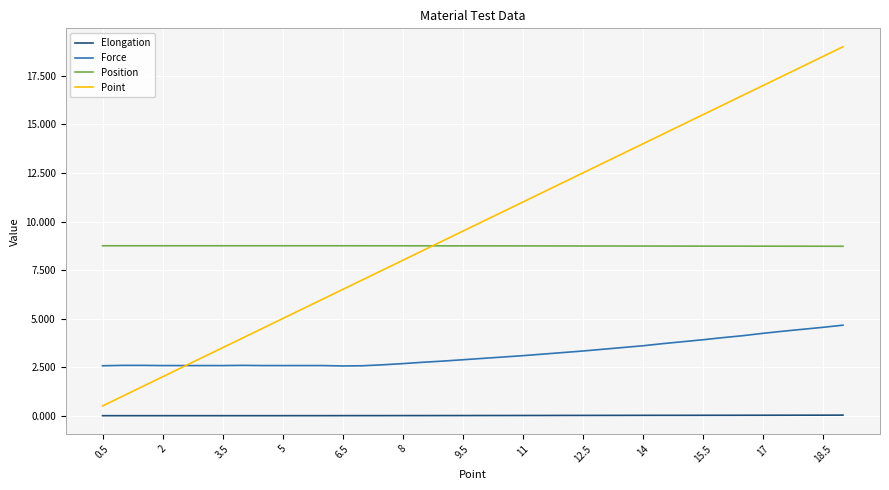

Which series has the largest total across all categories?

Point